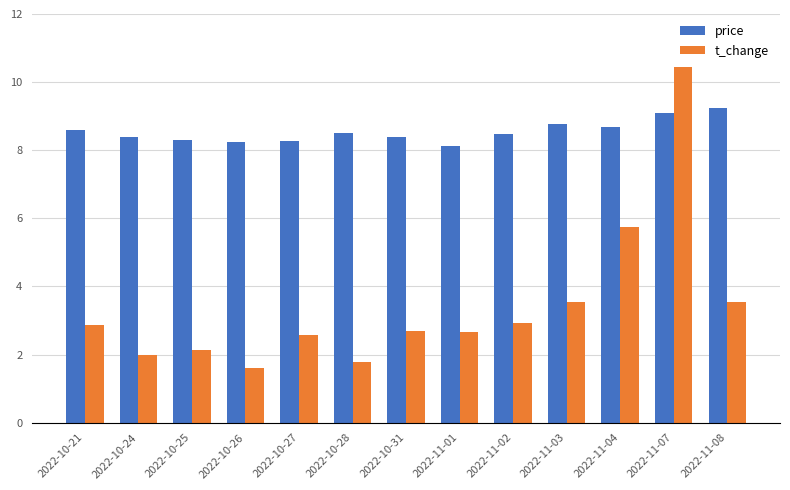

Read the t_change value at 2022-10-26.

1.6